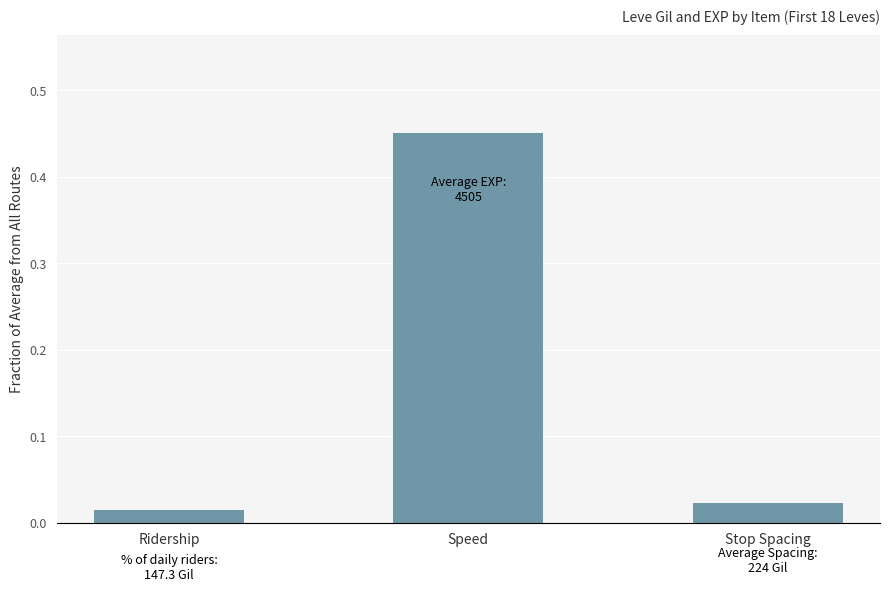

Which label corresponds to the largest value in the chart?

Speed